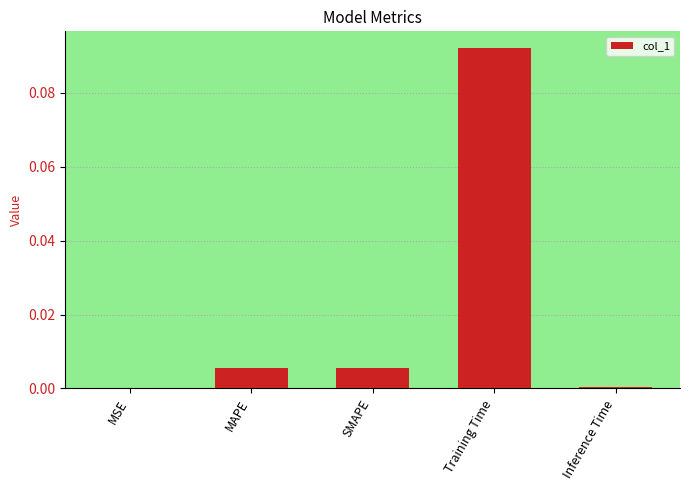

Between SMAPE and Inference Time, which is larger?

SMAPE